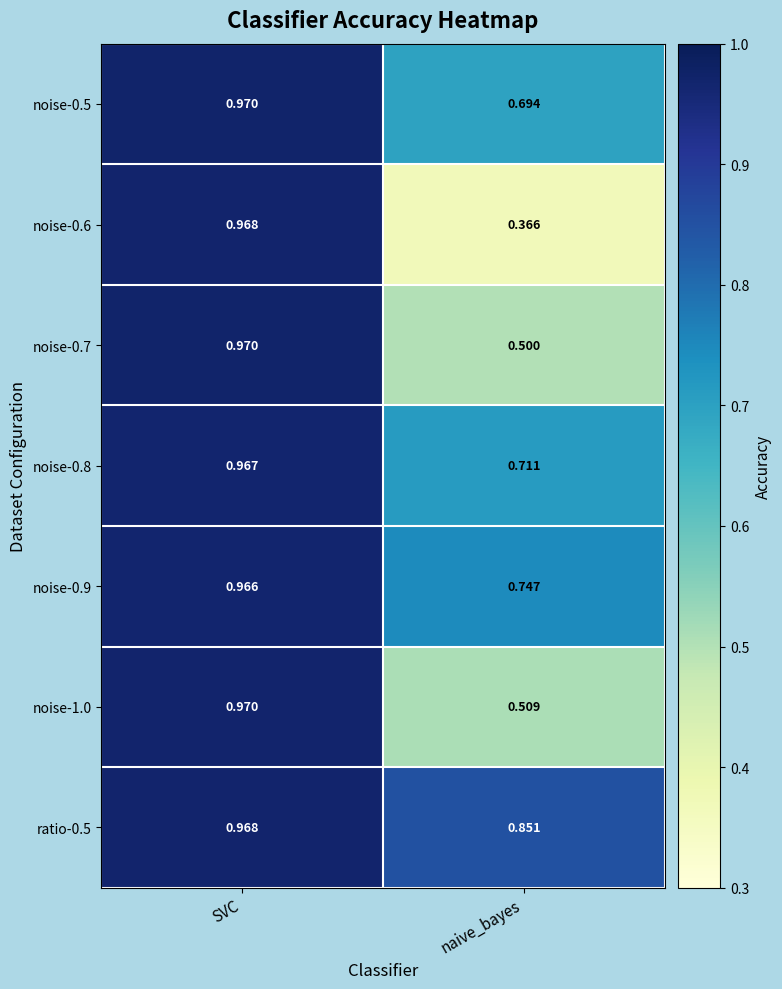

How many series are shown in this chart?

7